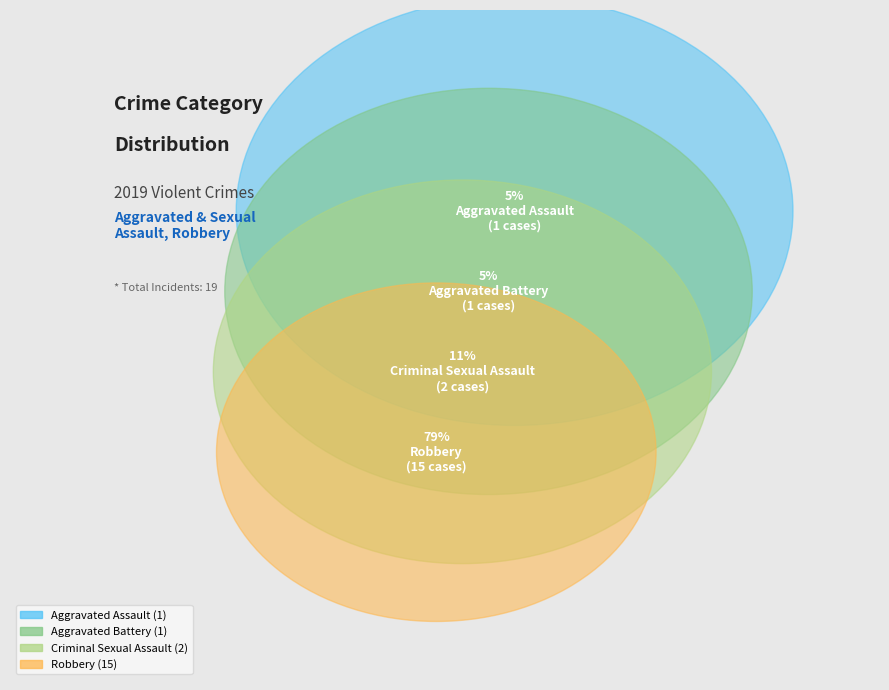

What is the change in value from Aggravated Battery to Robbery?

+14